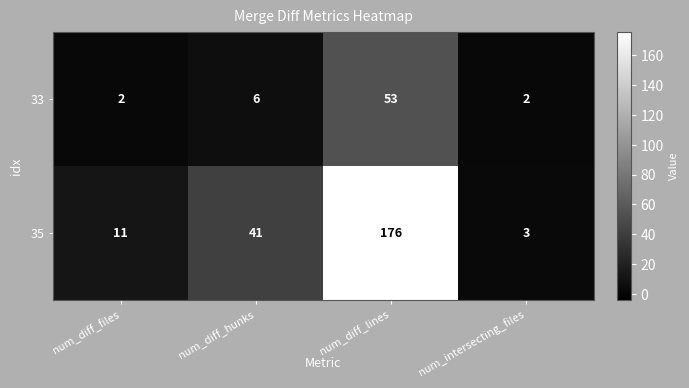

What is the sum of all 35 values?

231